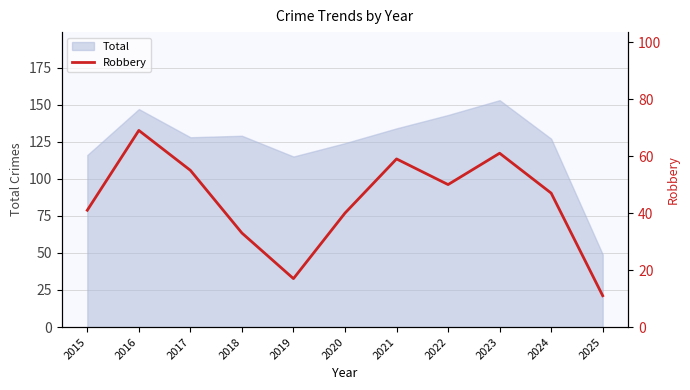

Does the chart have visible grid lines?

Yes